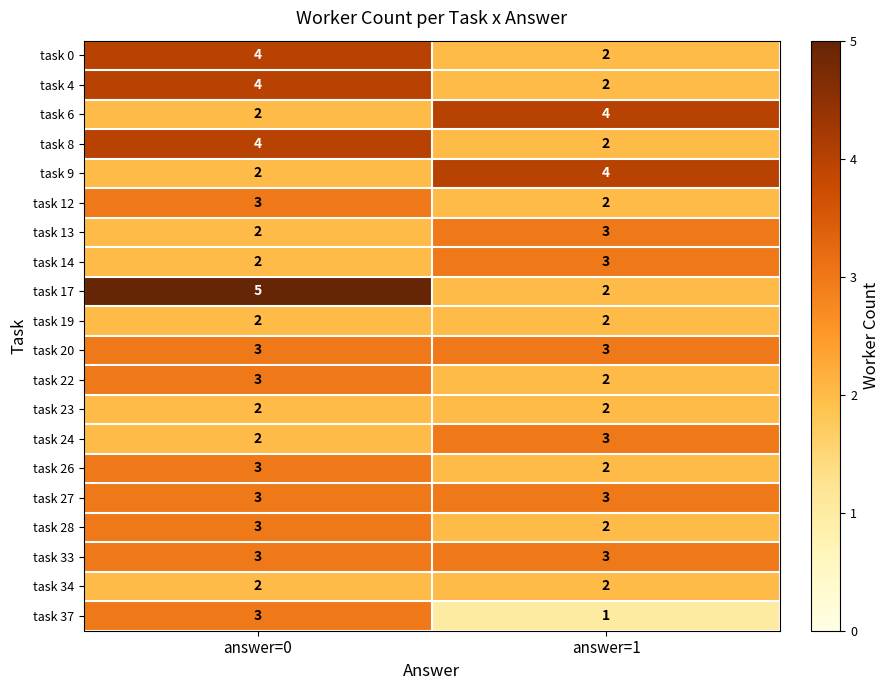

Between answer=0 and answer=1, which series saw the biggest shift?

task 17